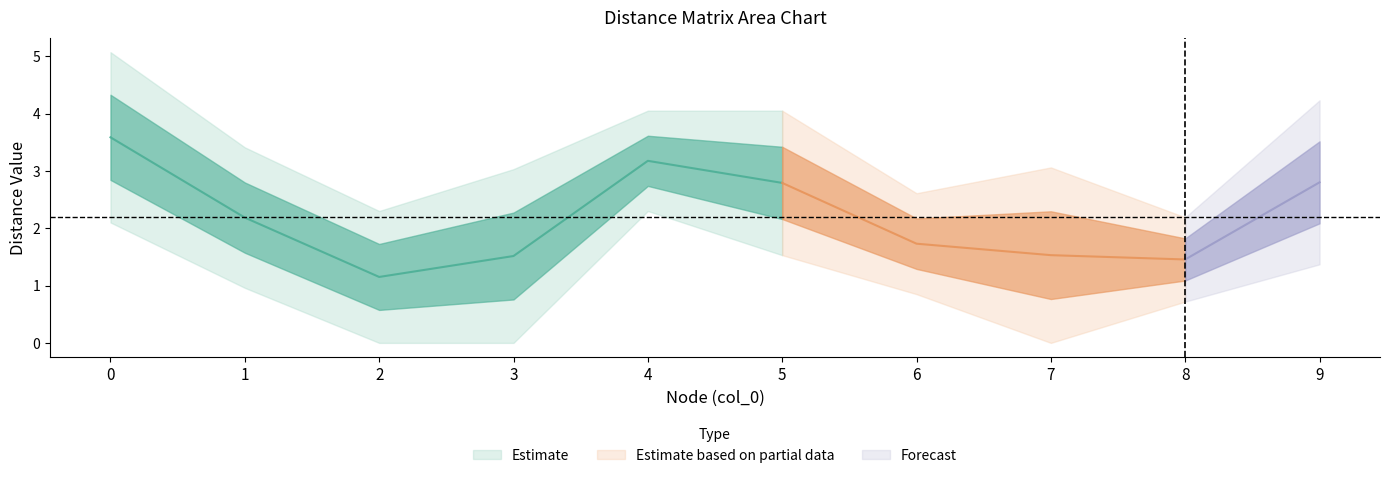

What is the sum of all col_5 values?

24.2